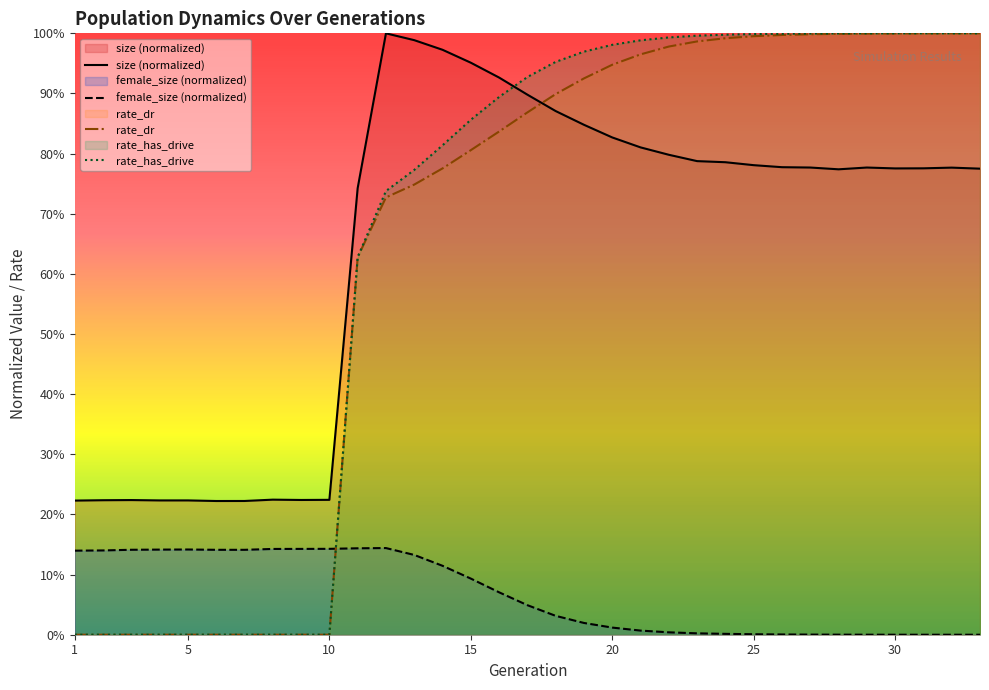

True or false: female_size has a value of 0.0 at 25.

False